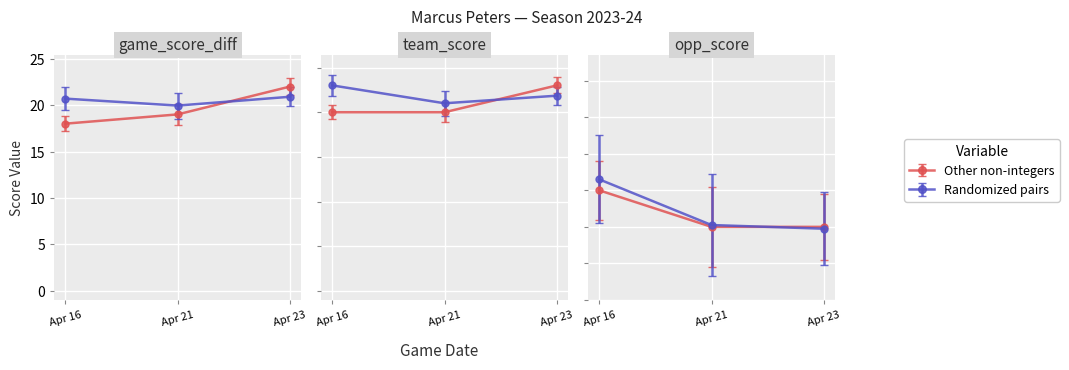

At how many categories does at least one series exceed 14?

3